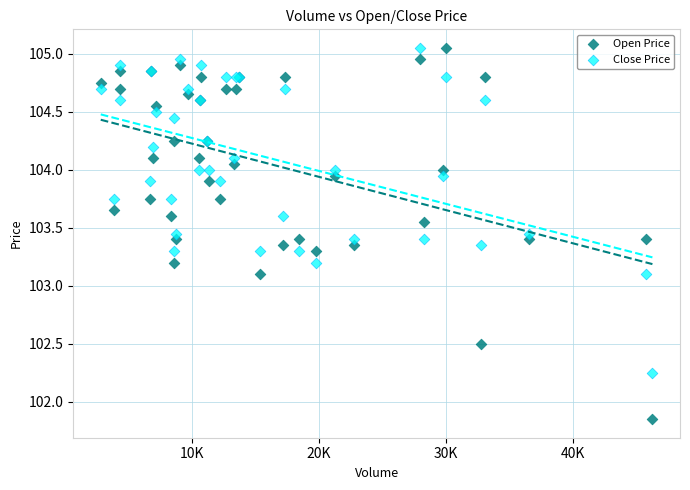

What is the X range (max minus min) for the scatter plot?

43426.0